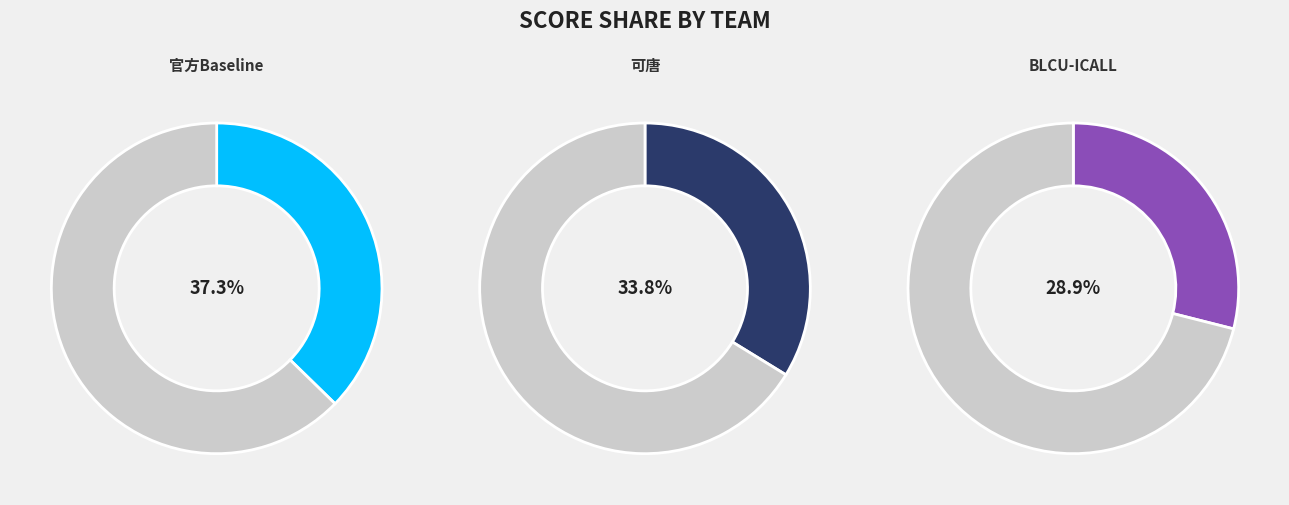

What is the total percentage of 可唐 and BLCU-ICALL?

62.7%